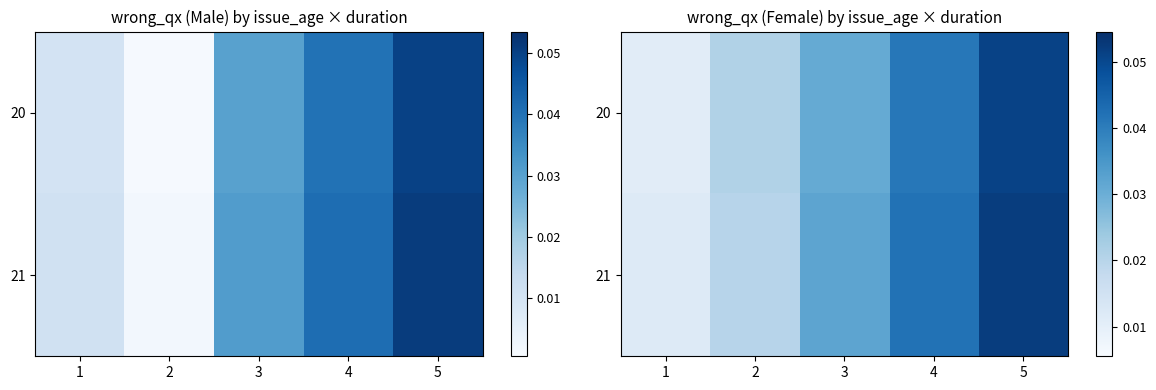

What is the sum of all 21 values?

0.2